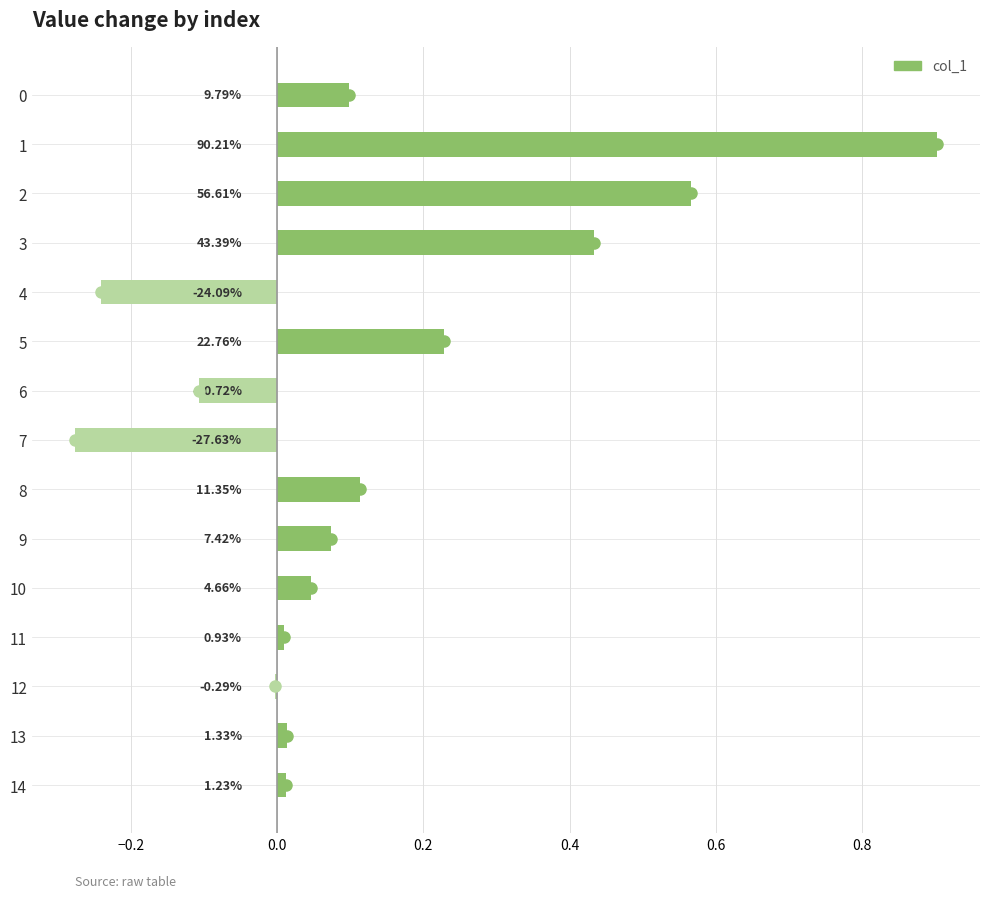

Where is the data nearest to the value 0?

12